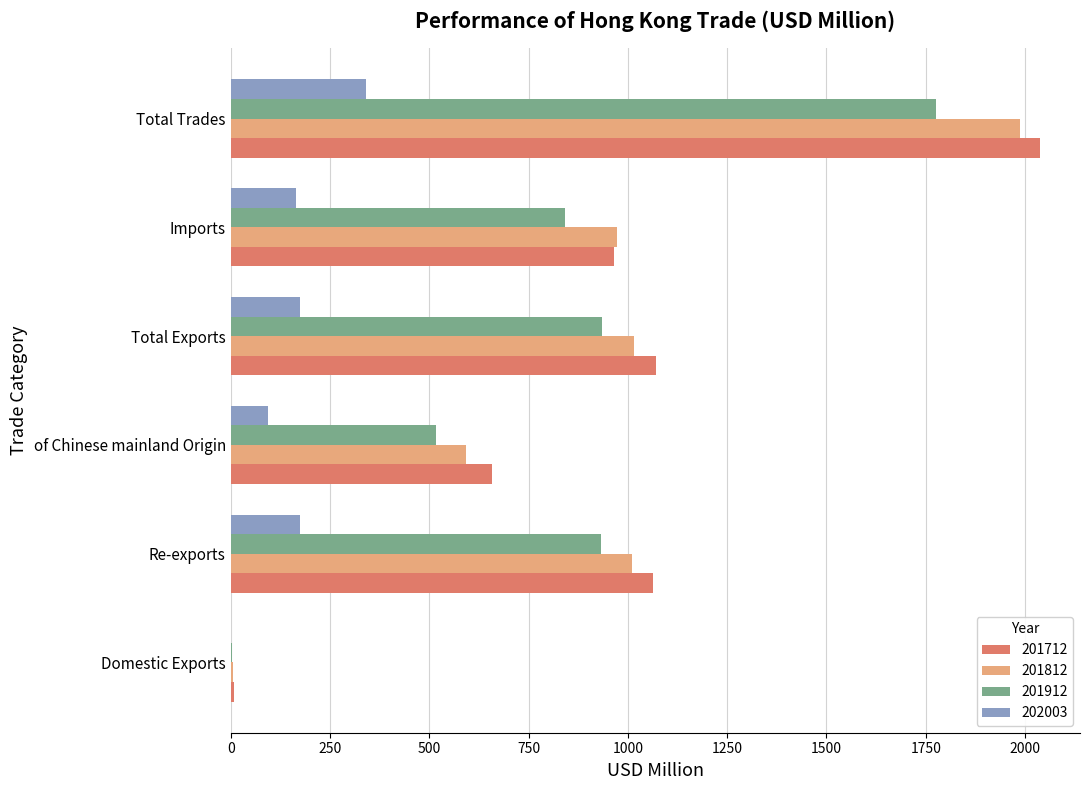

Which category has the highest value in the 202003 series?

Total Trades